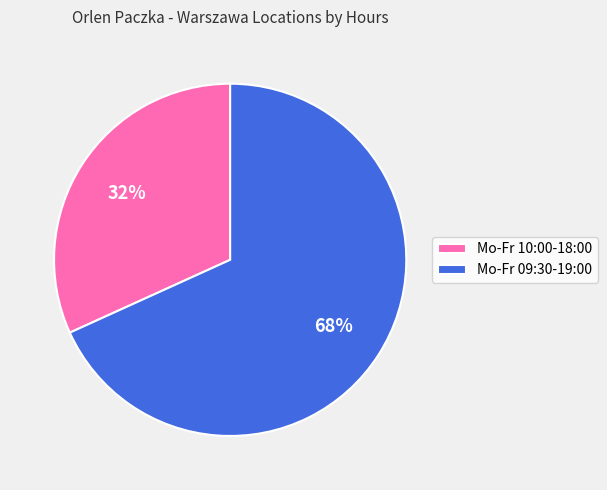

Approximately how many times larger is the value at Mo-Fr 09:30-19:00 compared to Mo-Fr 10:00-18:00?

2.1